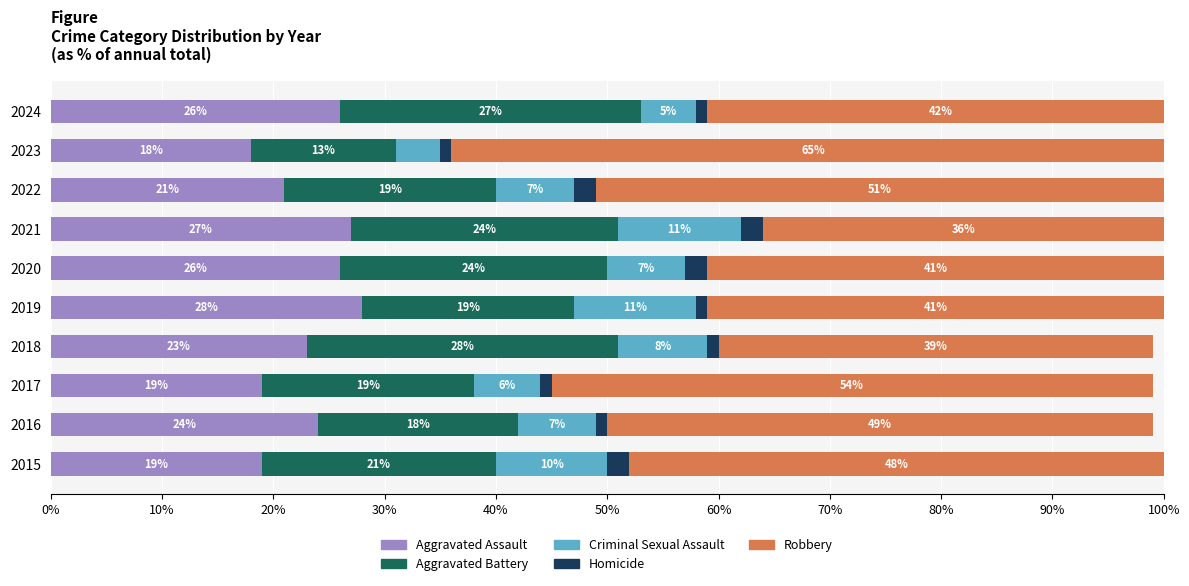

Is it true that Aggravated Assault equals 26 at 2020?

True